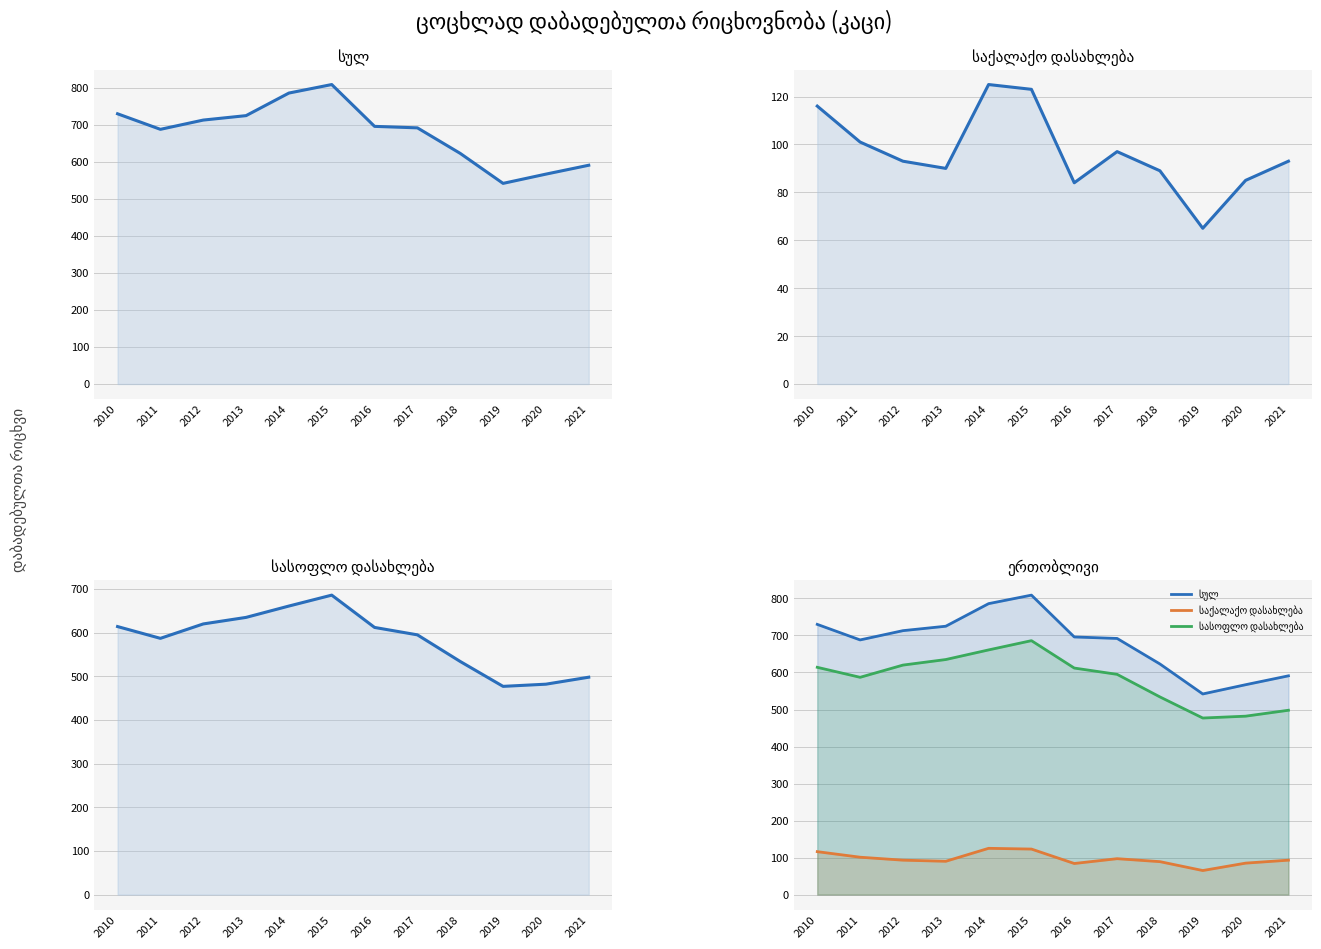

True or false: საქალაქო დასახლება and სასოფლო დასახლება cross at least once.

False